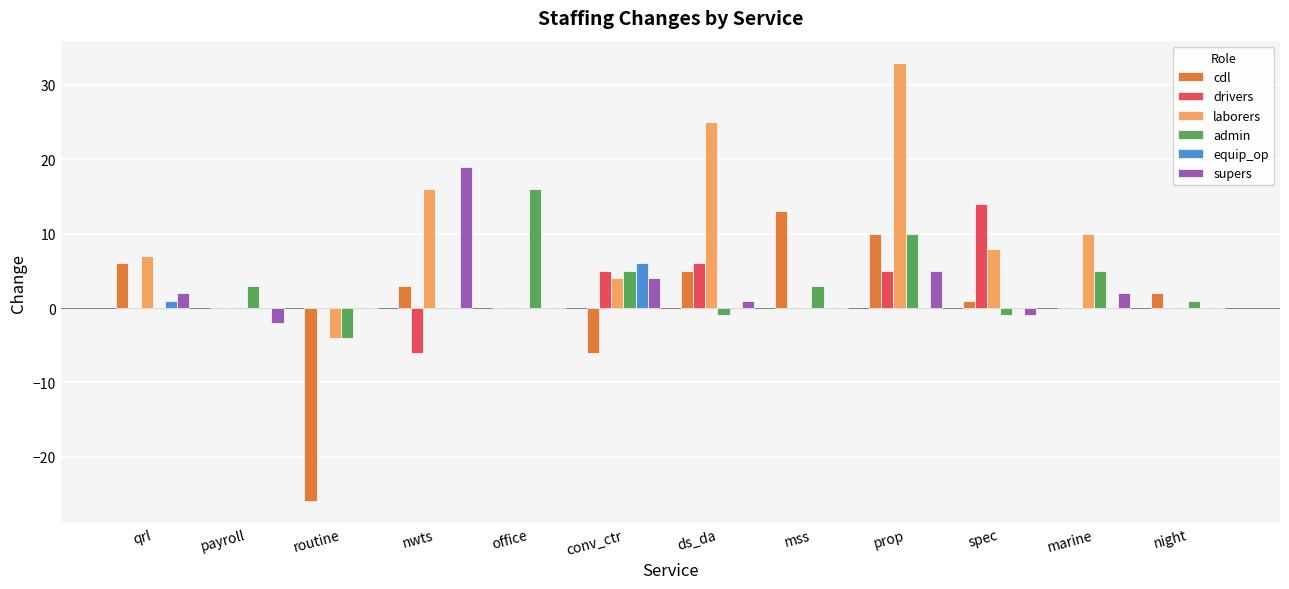

Which series has the widest spread of values?

cdl